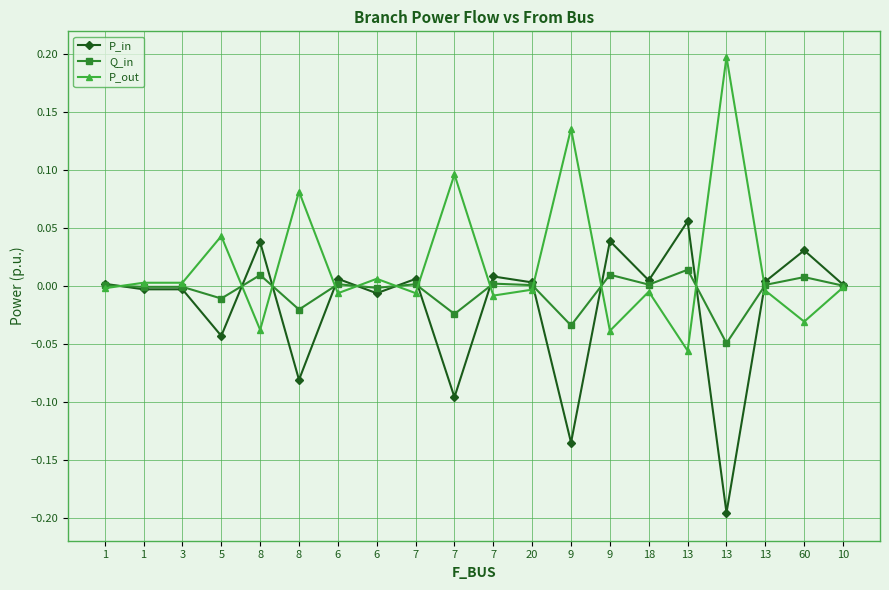

Count the number of categories in the chart.

20